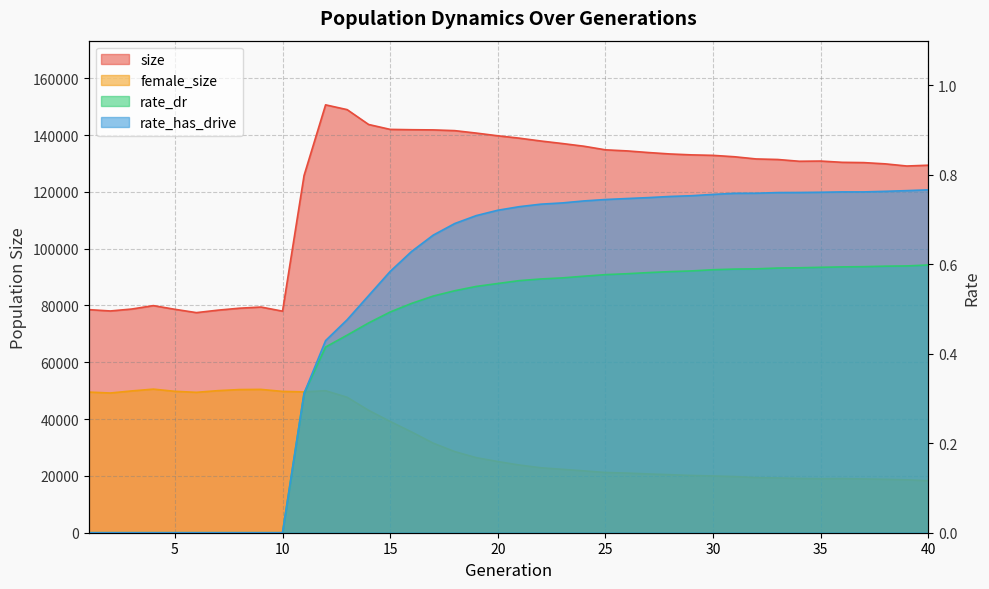

True or false: rate_dr and size intersect in this chart.

False